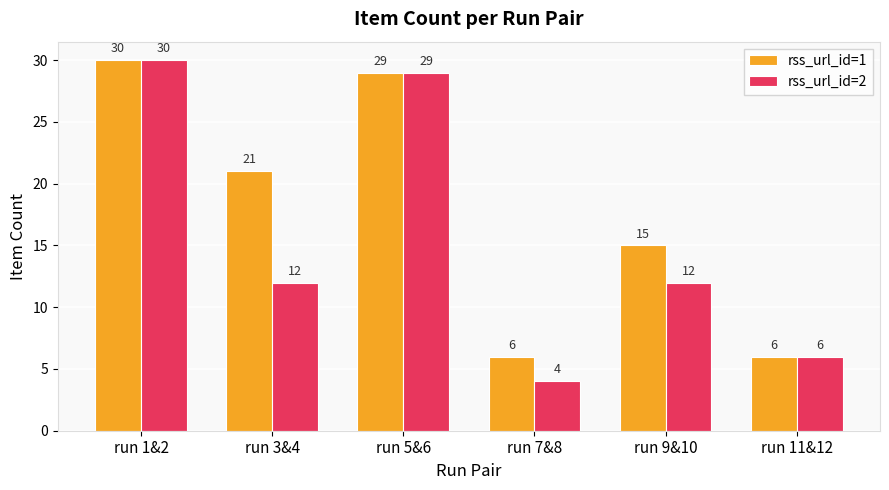

How many bars are there in each group?

2